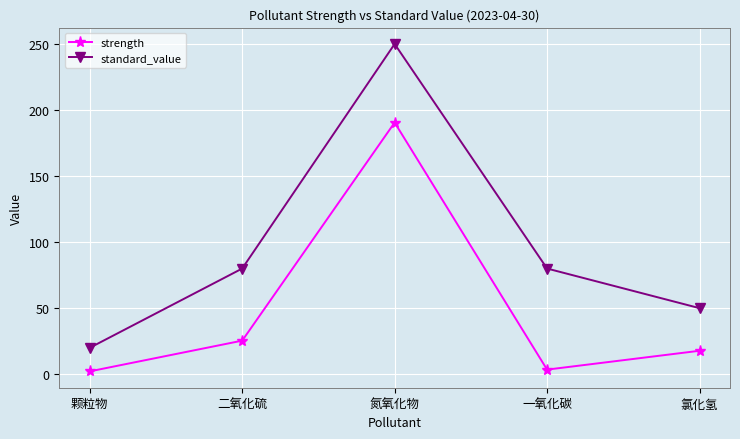

Which series has the largest range (max minus min)?

standard_value